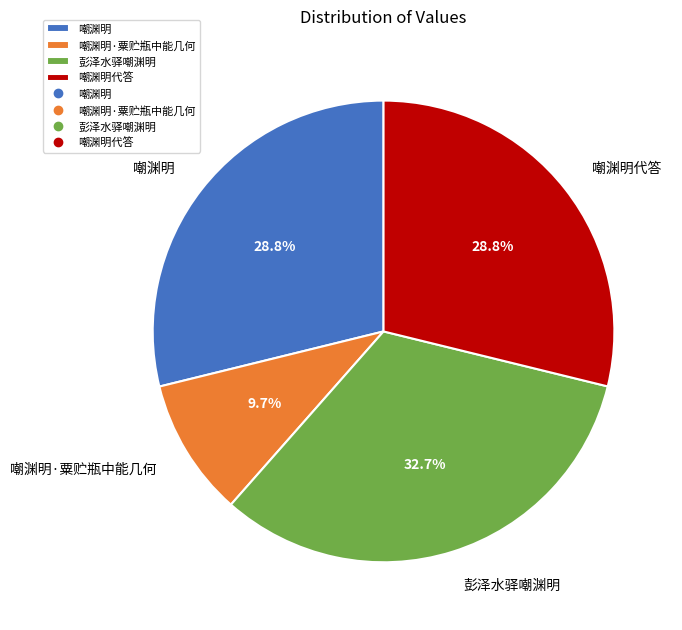

What percentage is the 彭泽水驿嘲渊明 slice, to the nearest percent?

33%